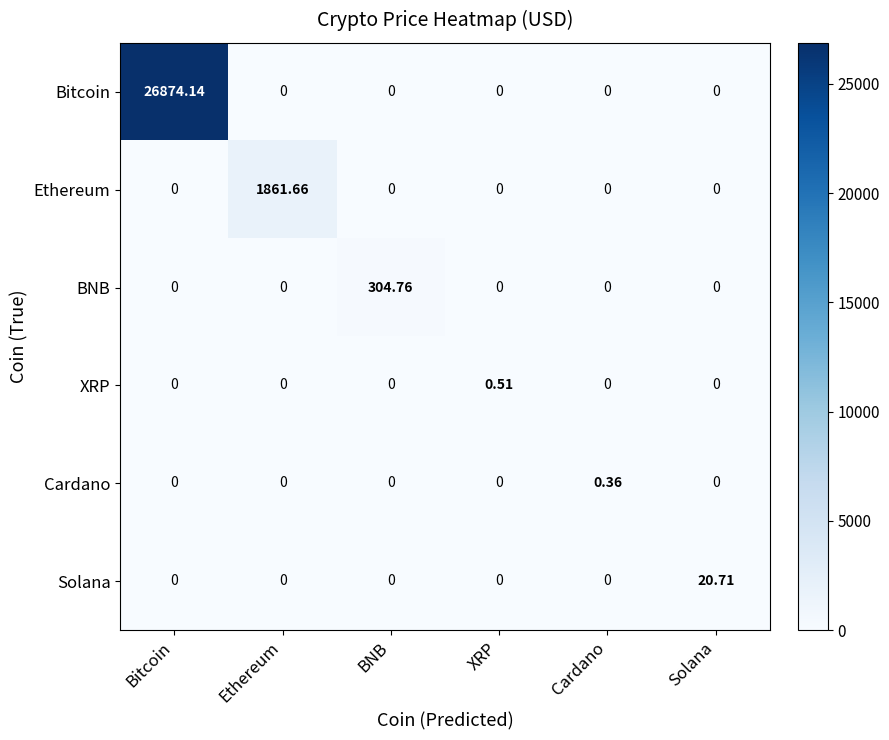

At which label does BNB reach its peak?

BNB